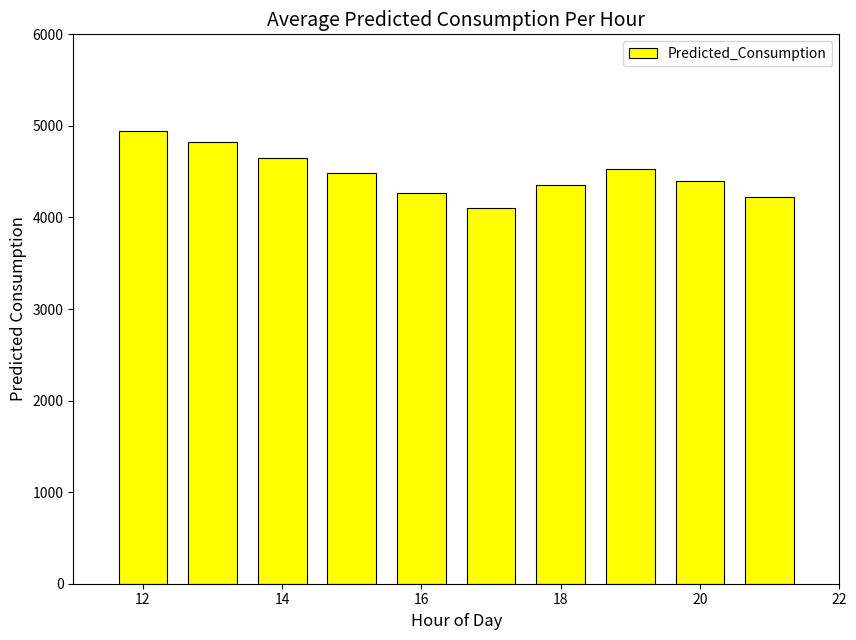

What is the maximum value shown in the chart?

4946.6